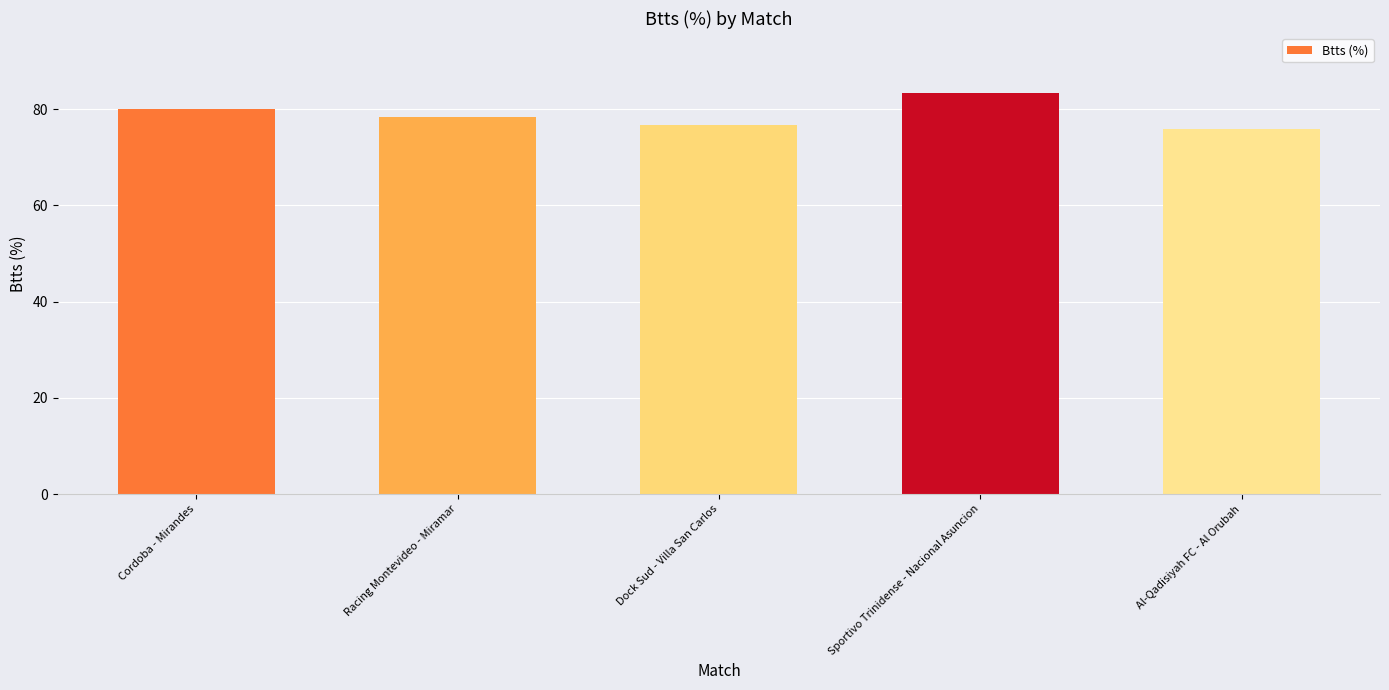

Which category has the lowest value across all series?

Al-Qadisiyah FC - Al Orubah